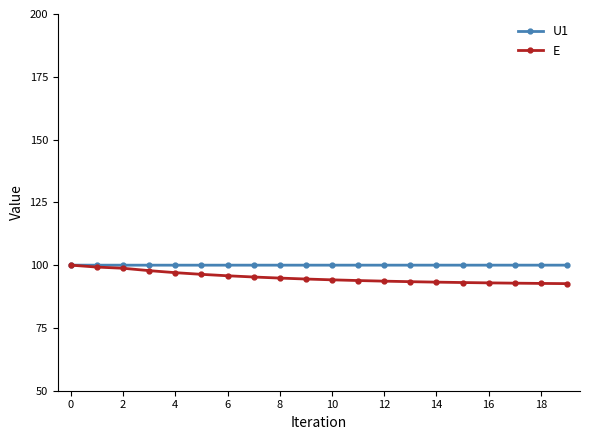

What is the value of the U1 point at the 4th from the left?

100.0